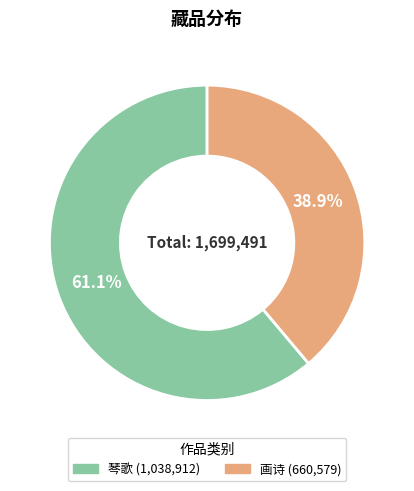

Is there a majority slice in this chart?

Yes